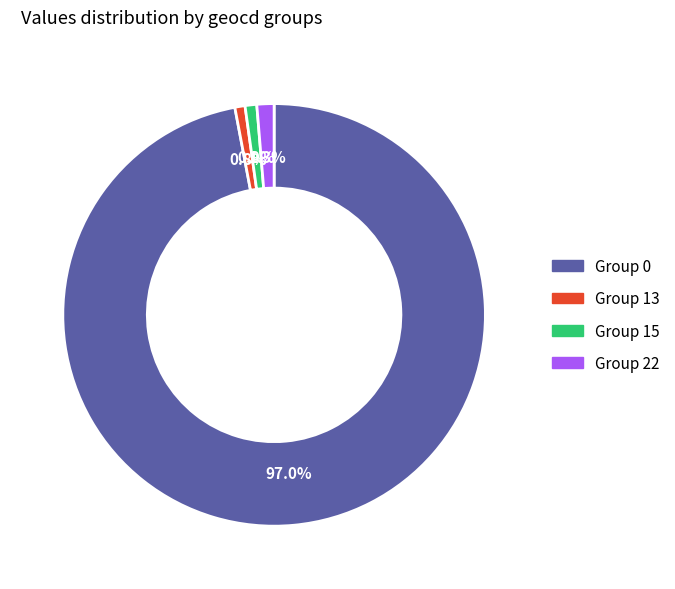

Is there any slice that represents more than half of the pie?

Yes